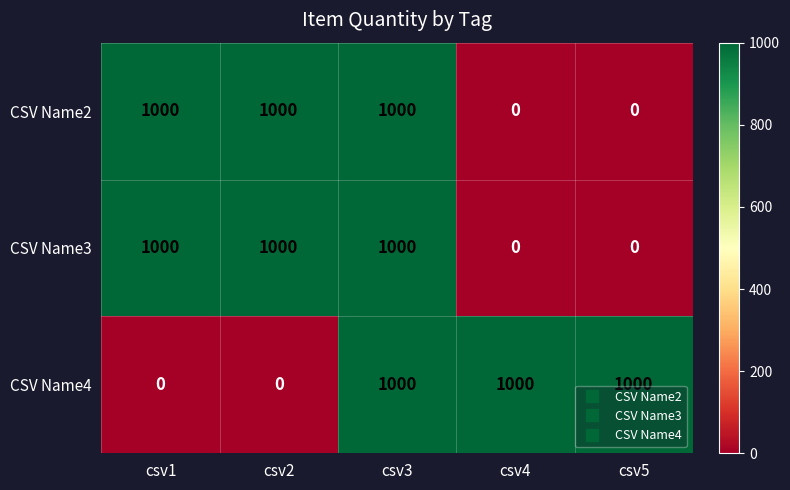

What is the greatest value displayed?

1000